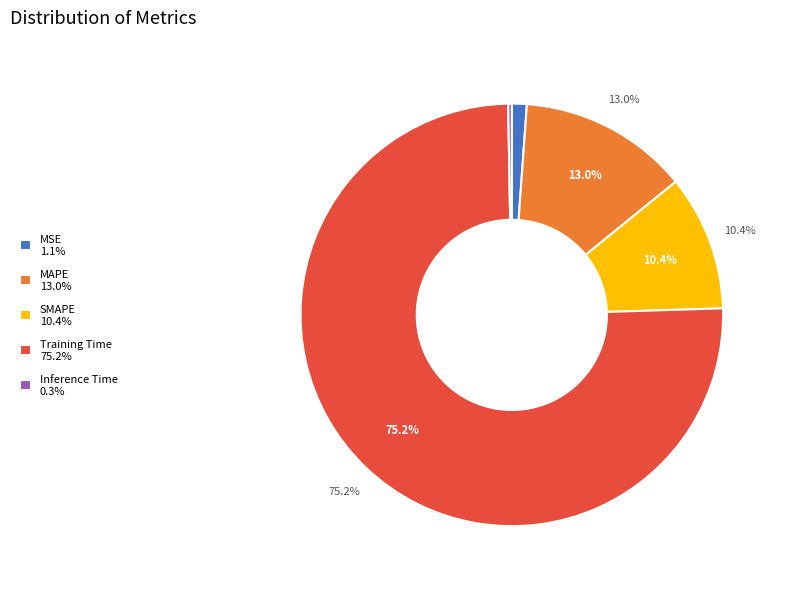

Rank the categories by value from highest to lowest.

Training Time, MAPE, SMAPE, MSE, Inference Time